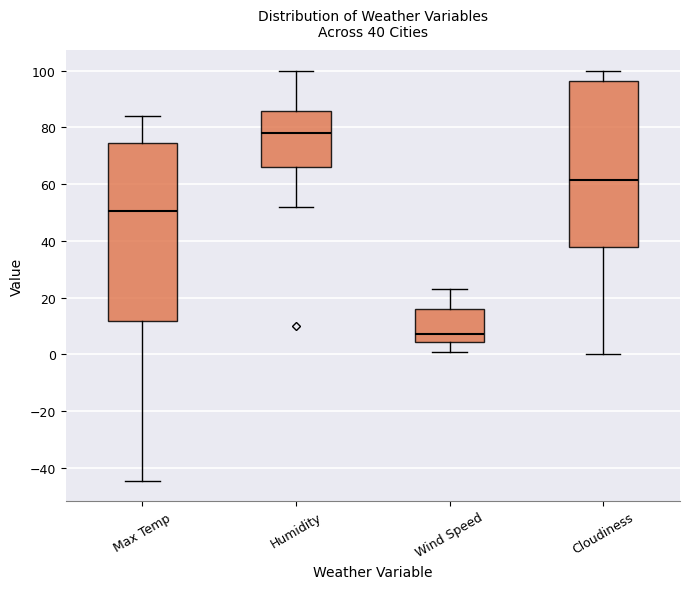

Which box's median line is the highest?

Humidity